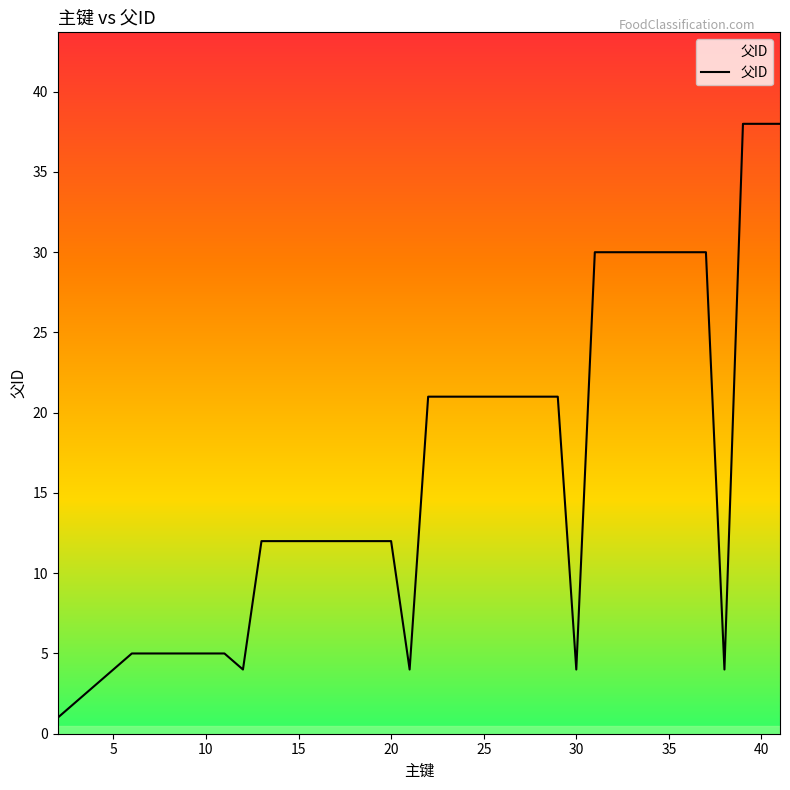

What is the difference between the maximum and minimum values?

37